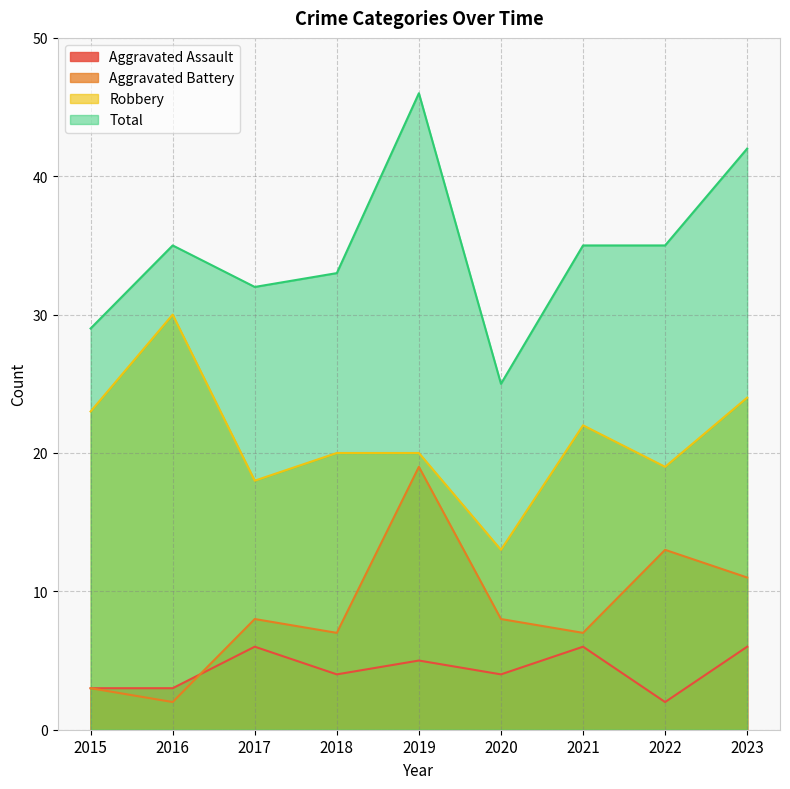

What are all the series names shown in the legend?

Aggravated Assault, Aggravated Battery, Robbery, Total